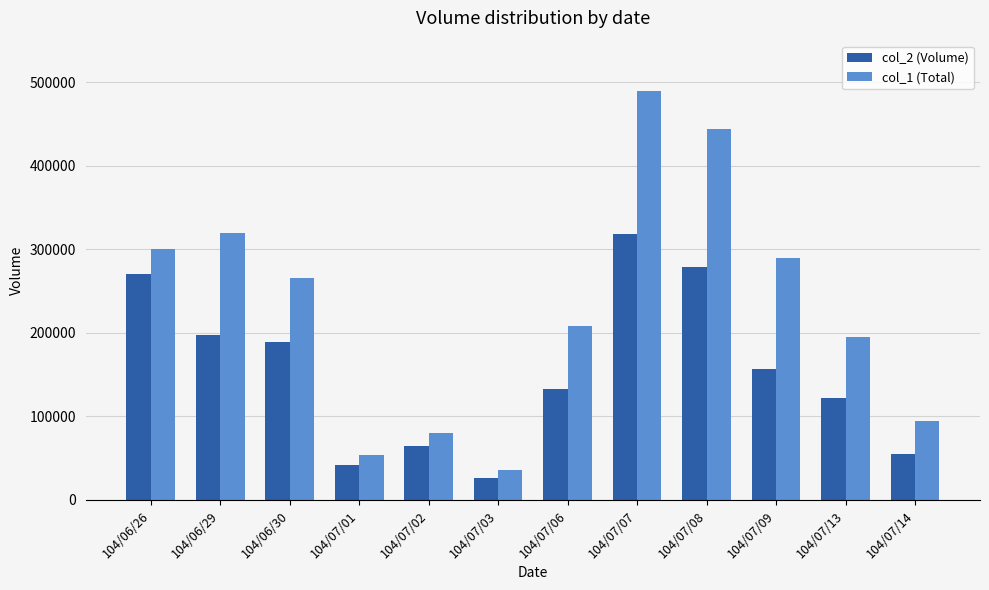

List the series in order of their overall mean, highest first.

col_1 (Total), col_2 (Volume)